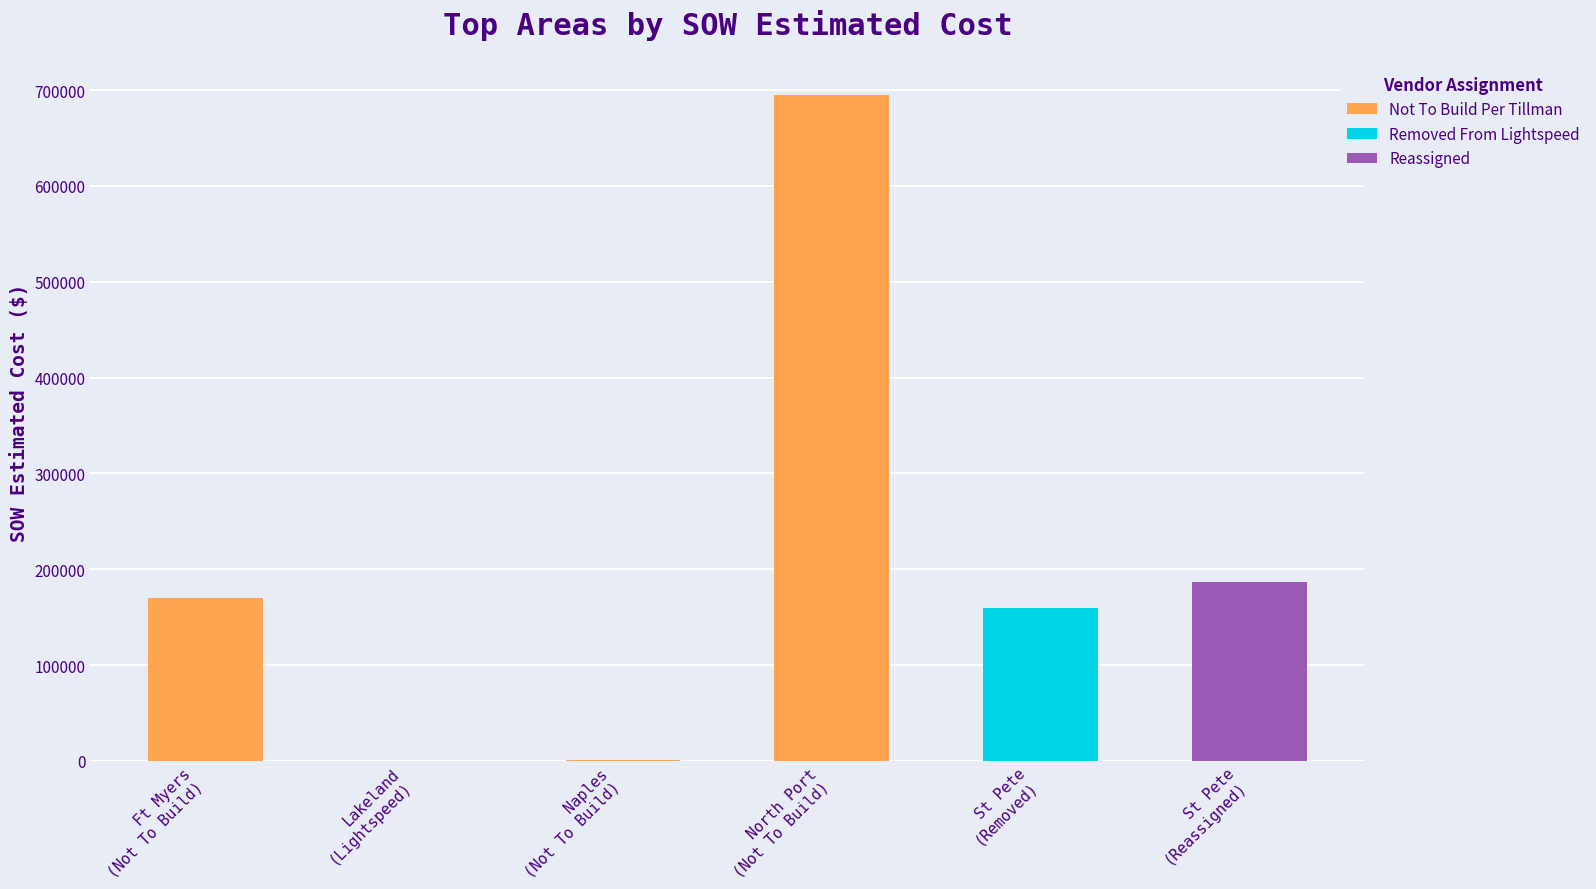

Does the chart contain any negative values?

No